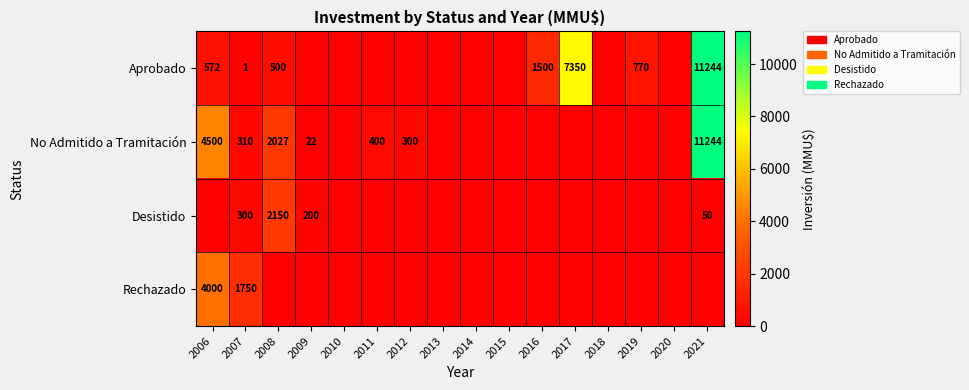

What is the difference between the Desistido values at 2021 and 2009?

150